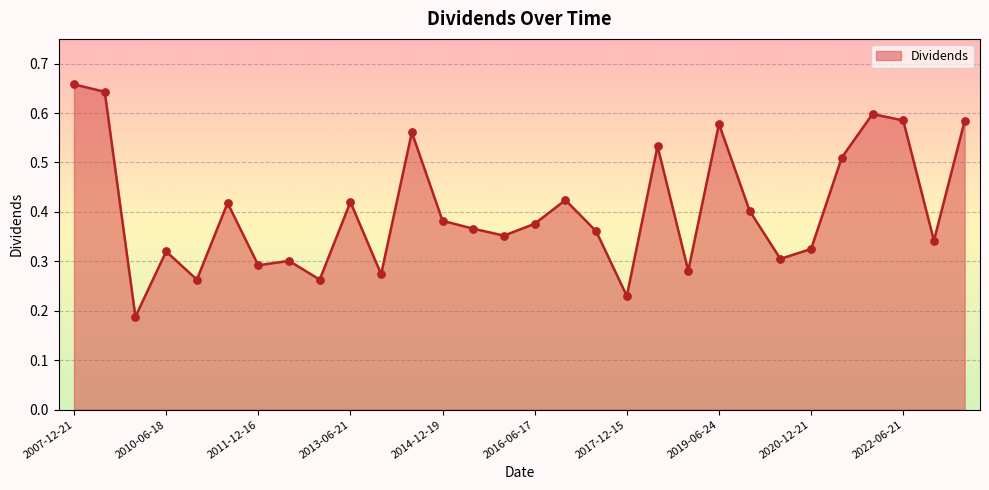

How many lines are shown in the chart?

1